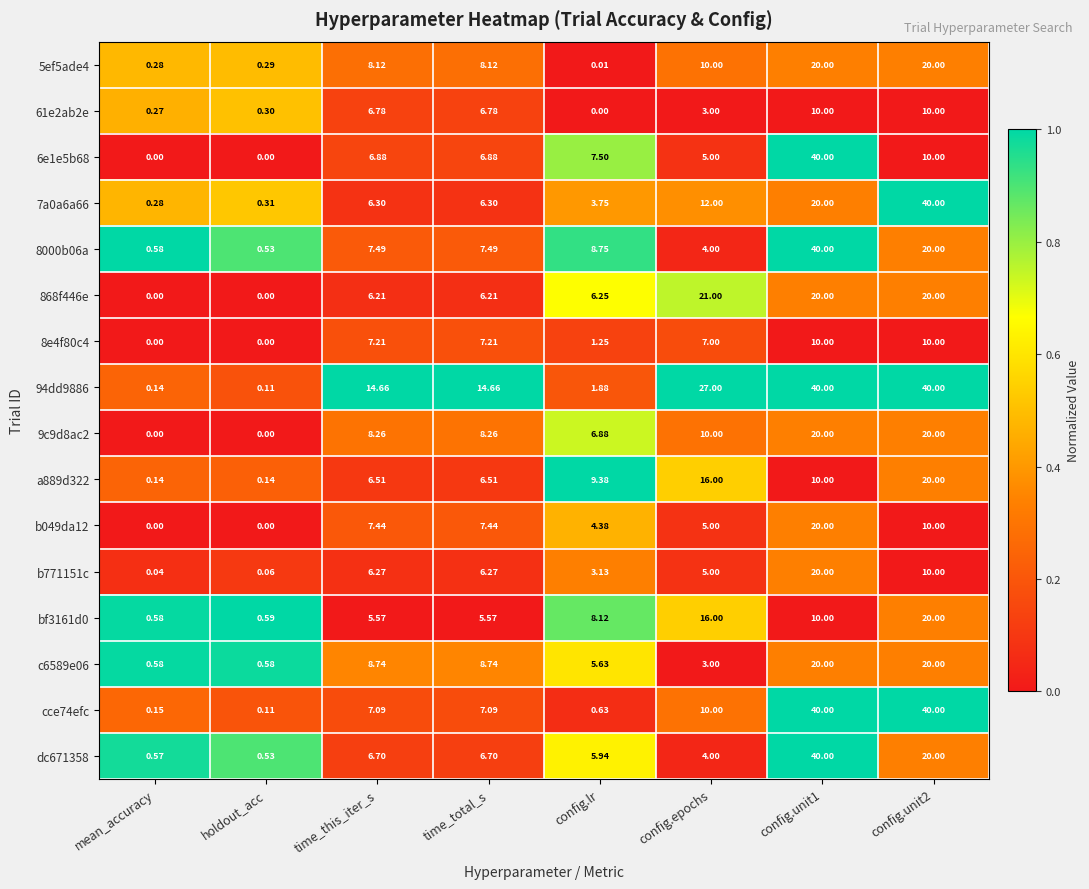

Which category has the lowest value in the 94dd9886 series?

holdout_acc